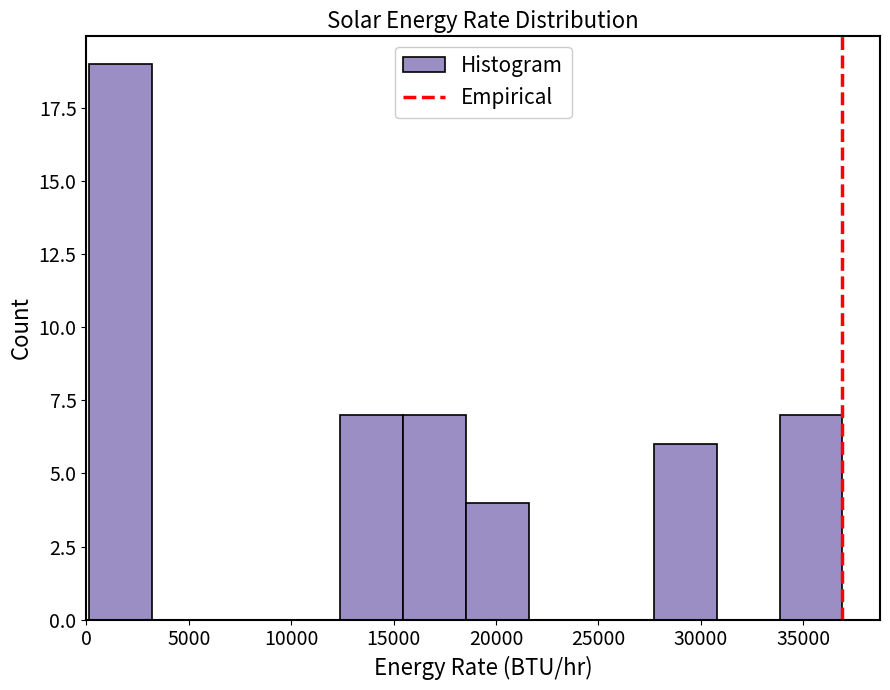

How tall is the bar that spans 15500 to 18500 on the x-axis? Neither the bar edges nor the heights are printed on the chart, so give them approximately, as read against the axes.

7